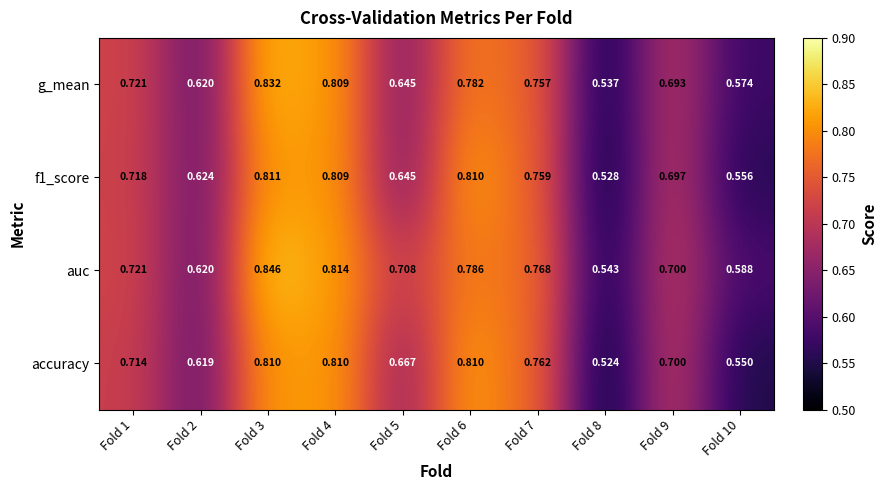

Count the number of data series in this chart.

4